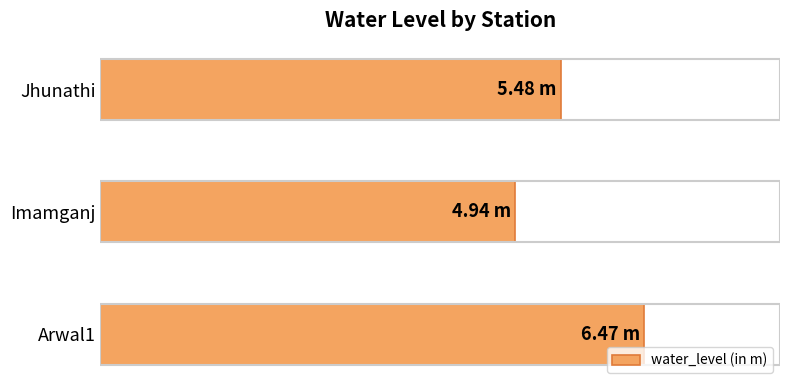

What is the sum of all values?

16.9